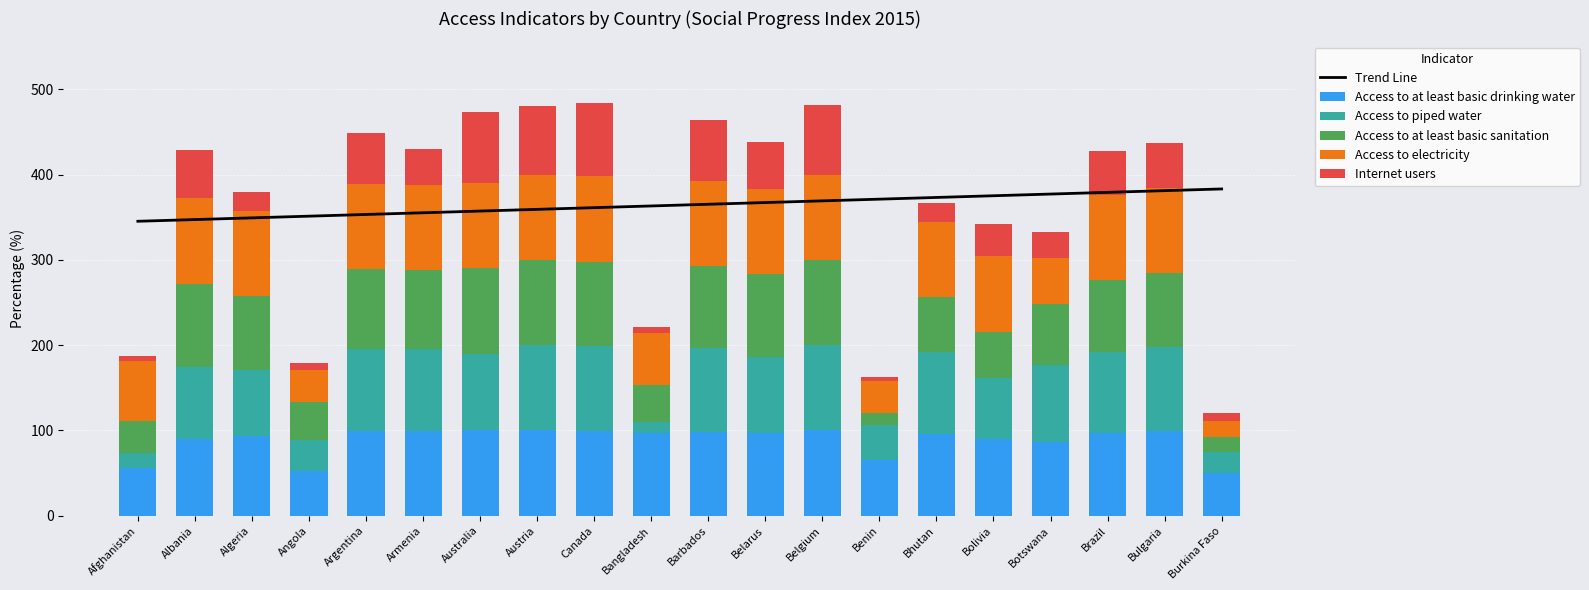

Where does the Access to at least basic drinking water series first go above 96?

Argentina